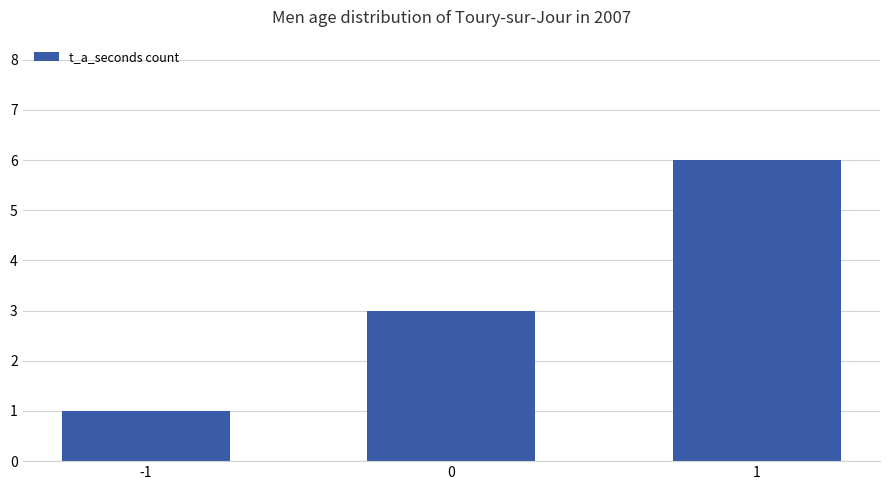

List the labels in order of value, smallest first.

-1, 0, 1